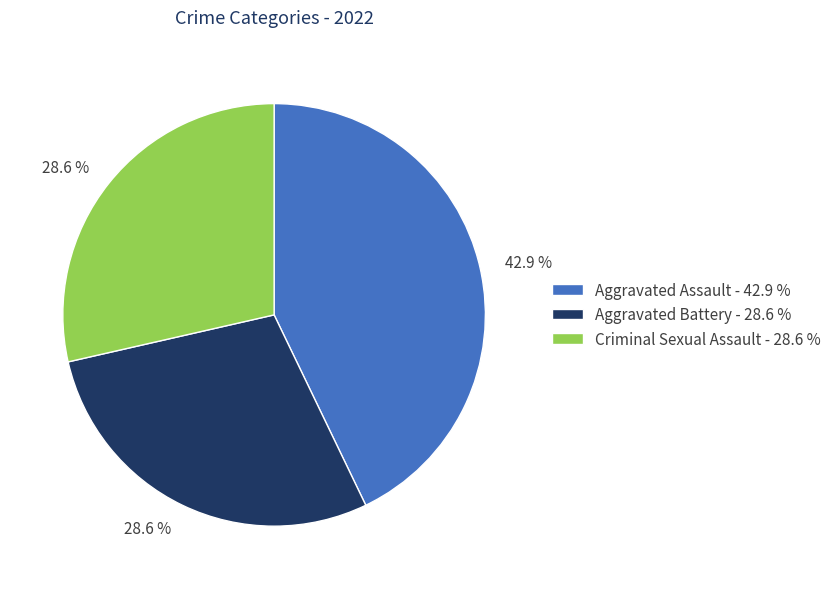

Does any single category account for the majority?

No